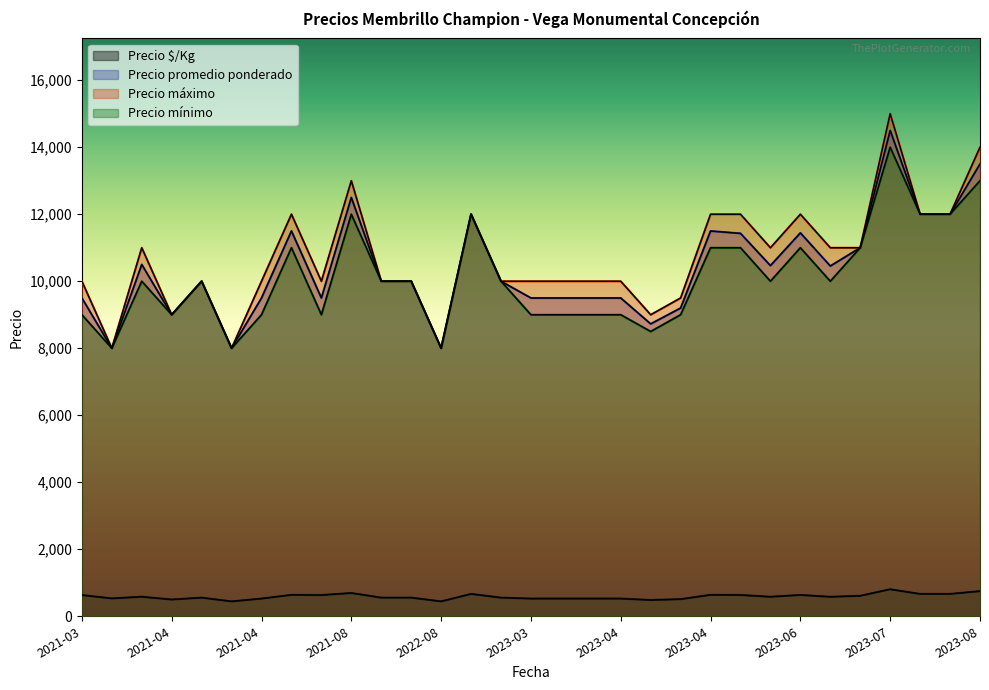

What is the difference between the highest and lowest values at 2023-04-18?

8515